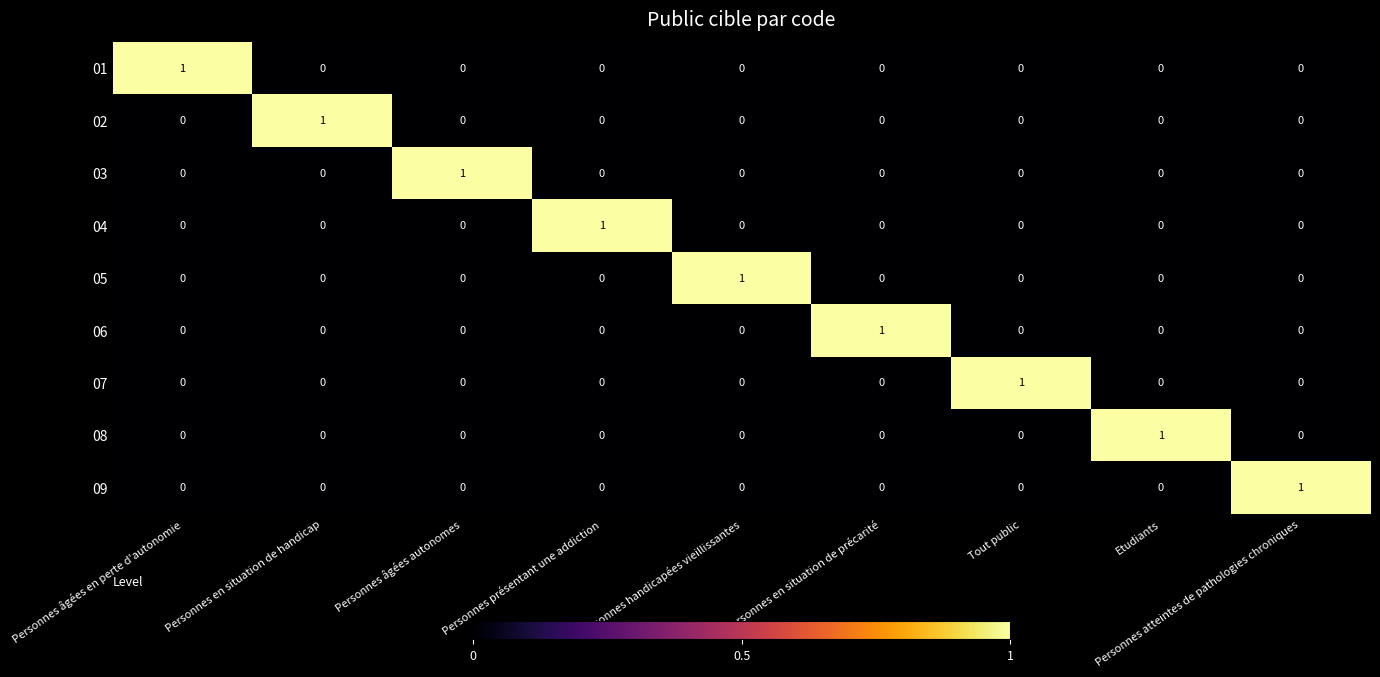

At how many categories does at least one series exceed 0?

9